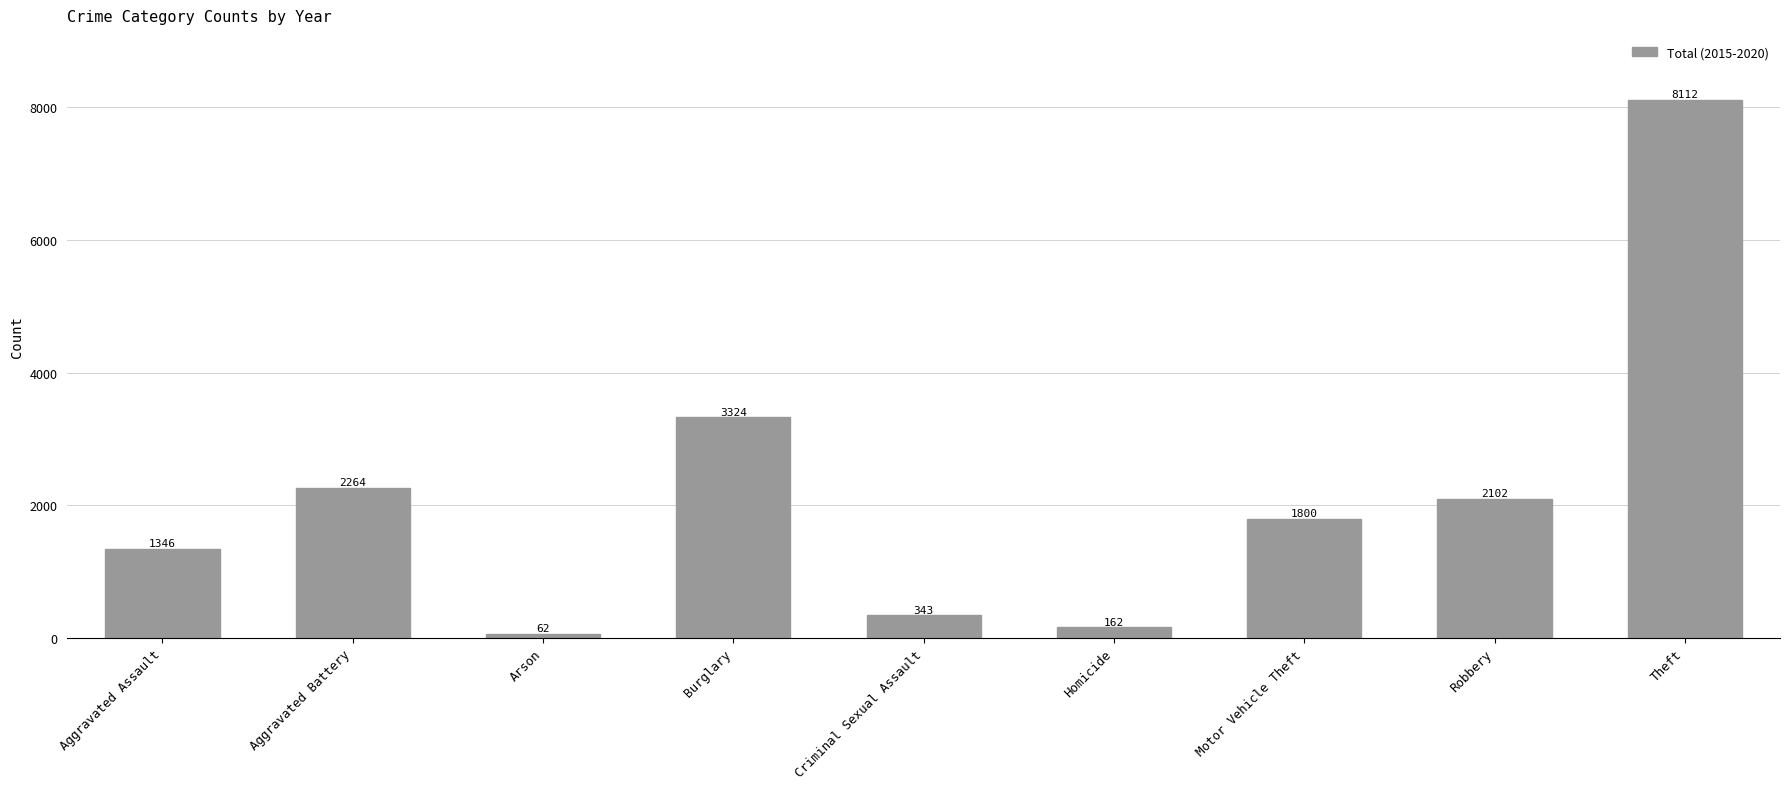

How many bars are there in total?

9